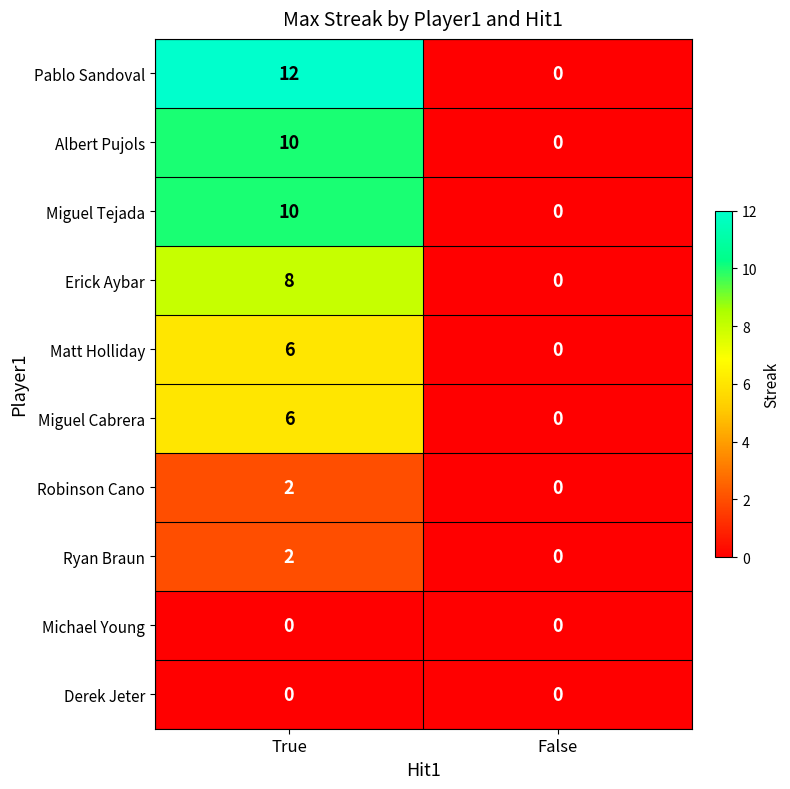

What is the difference between the highest and lowest values at True?

12